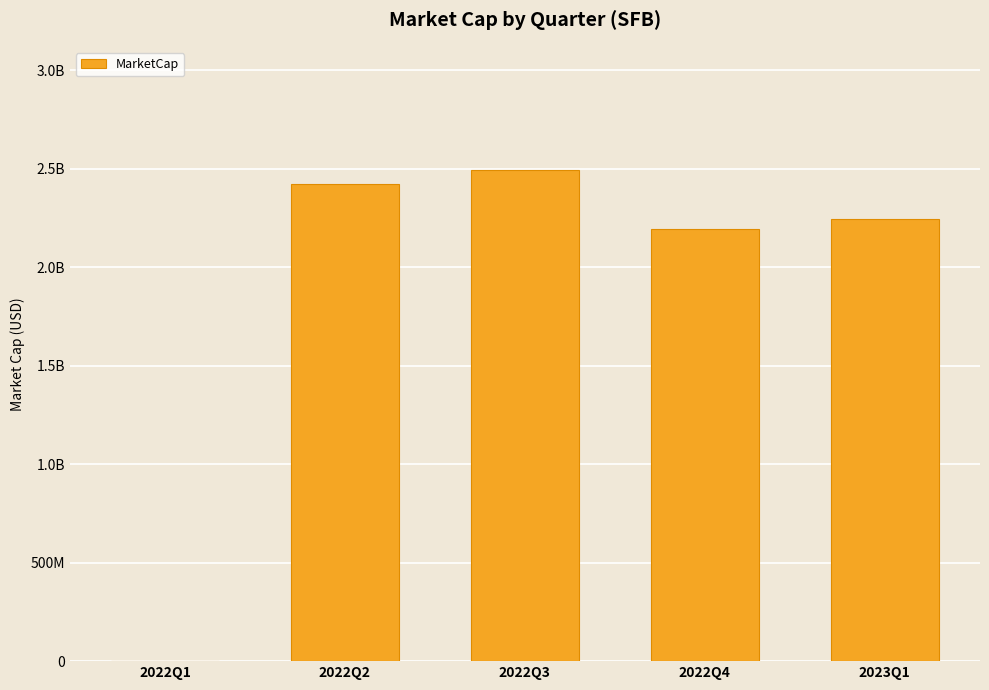

What position from the left is 2022Q1?

1